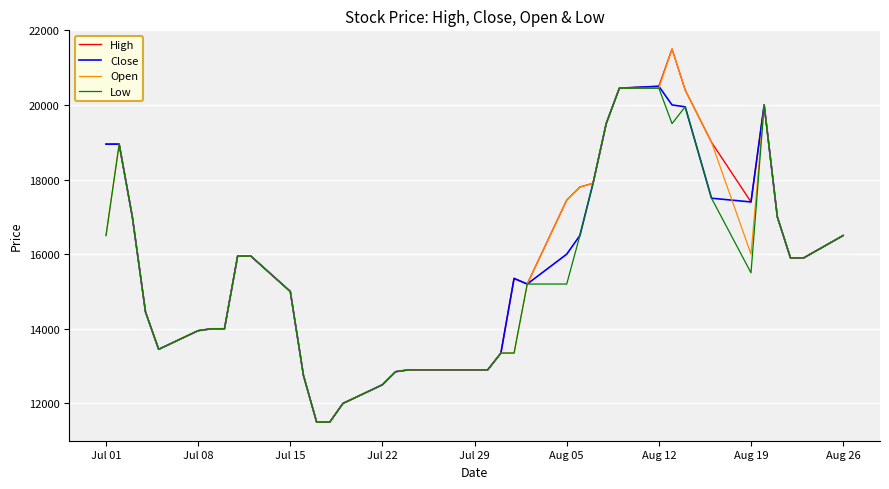

What is the lowest value of the Open series?

11500